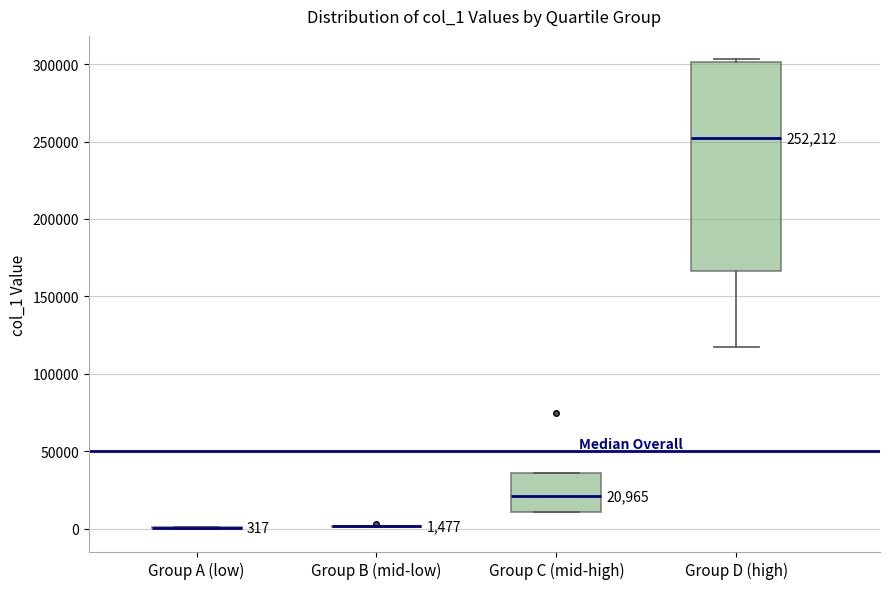

Comparing the boxes themselves (not the whiskers), which one is the tallest?

Group D (high)